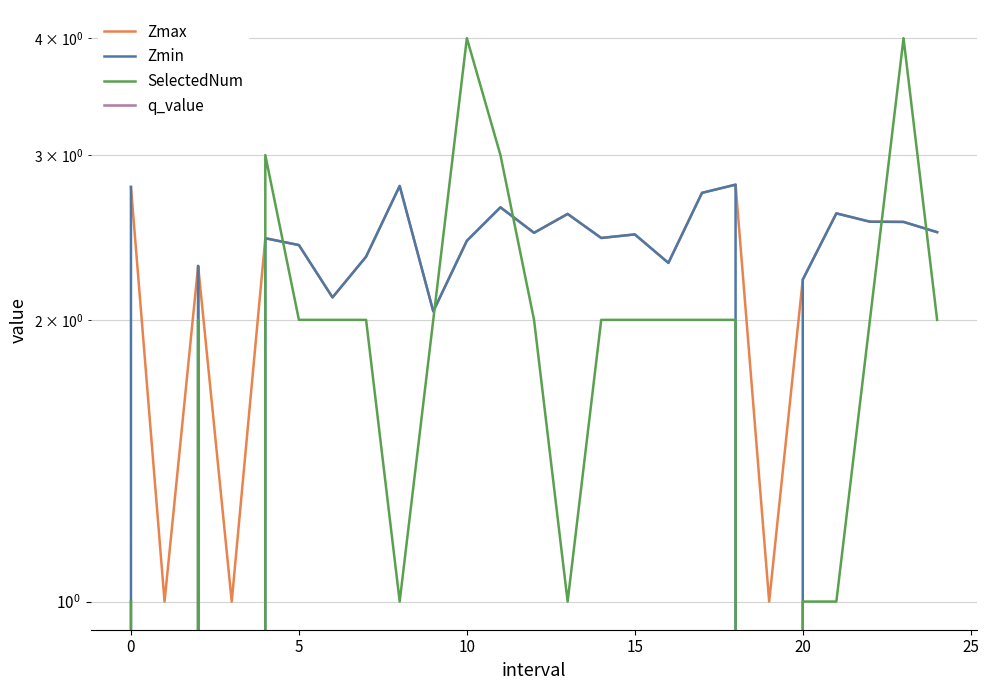

Count the number of data series in this chart.

4